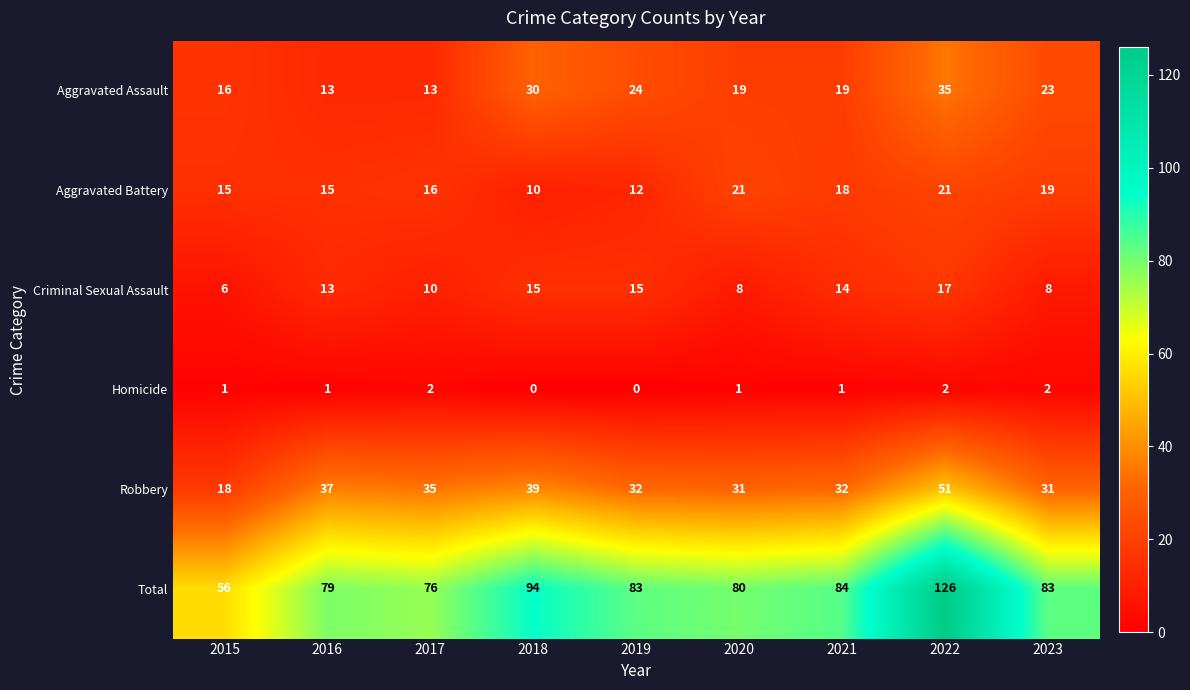

Which series has the widest spread of values?

Total